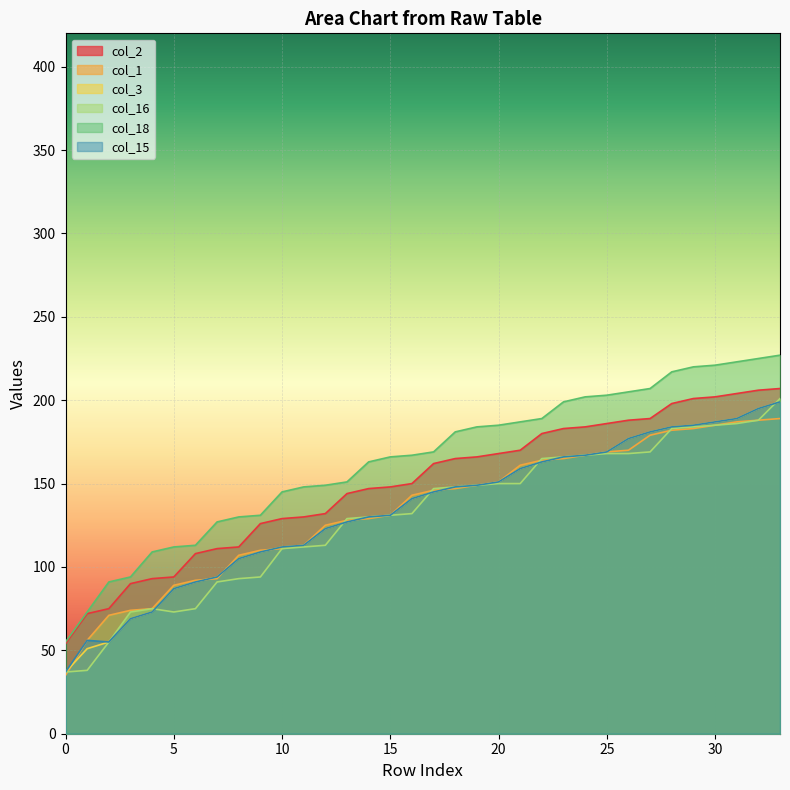

Which series has the largest total across all categories?

col_18